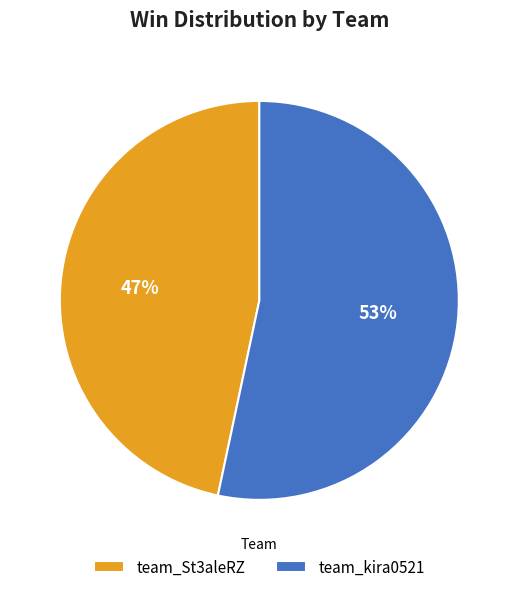

To the nearest percent, what is the average slice percentage?

50%